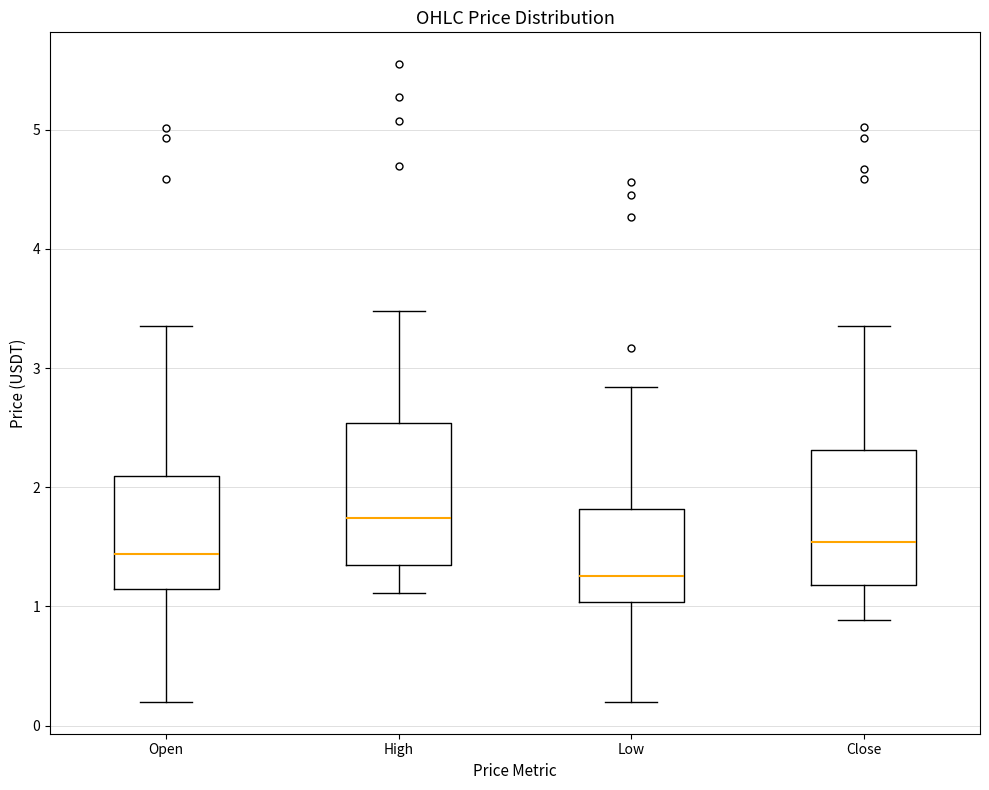

Reading left to right, read every box against the y-axis: the position of its median line, the range the box covers, and the ends of its whiskers. The values are not printed on the chart, so give them approximately, as read against the axis.

Open: median 1.4, box 1.1 to 2.1, whiskers 0.2 to 3.4
High: median 1.7, box 1.3 to 2.5, whiskers 1.1 to 3.5
Low: median 1.3, box 1.0 to 1.8, whiskers 0.2 to 2.8
Close: median 1.5, box 1.2 to 2.3, whiskers 0.9 to 3.4